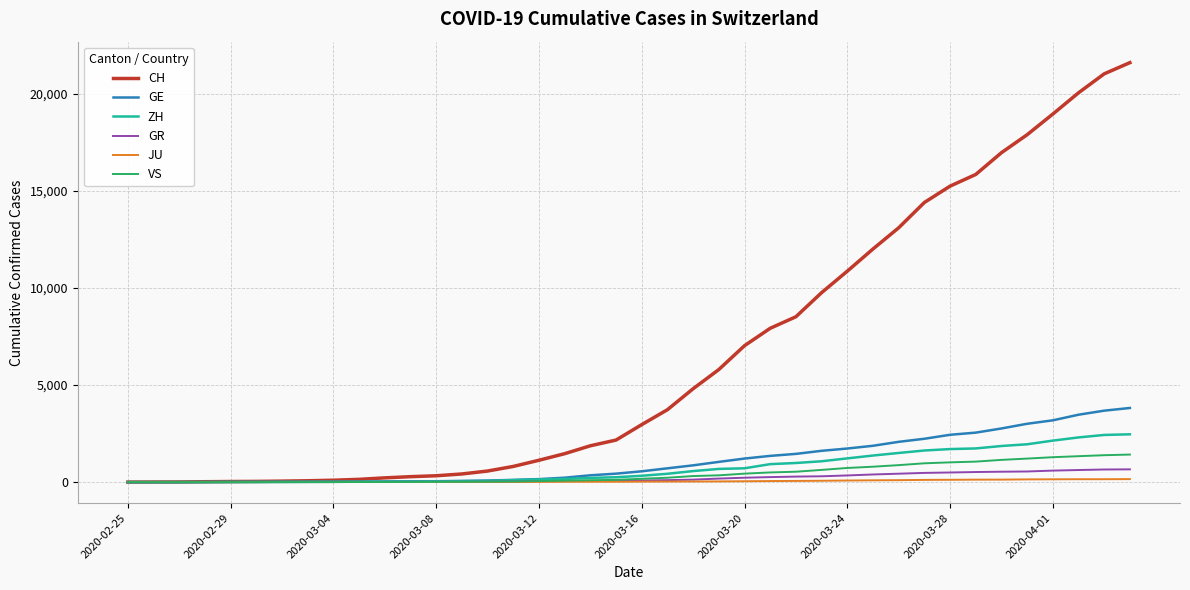

Which series has the largest total across all categories?

CH